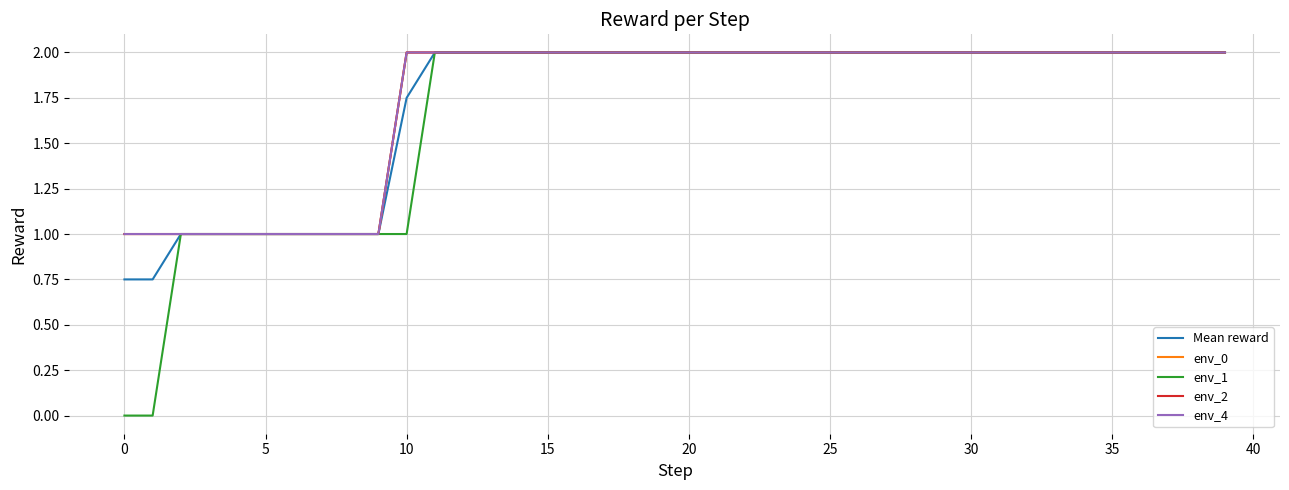

What is the sum of all env_2 values?

70.0